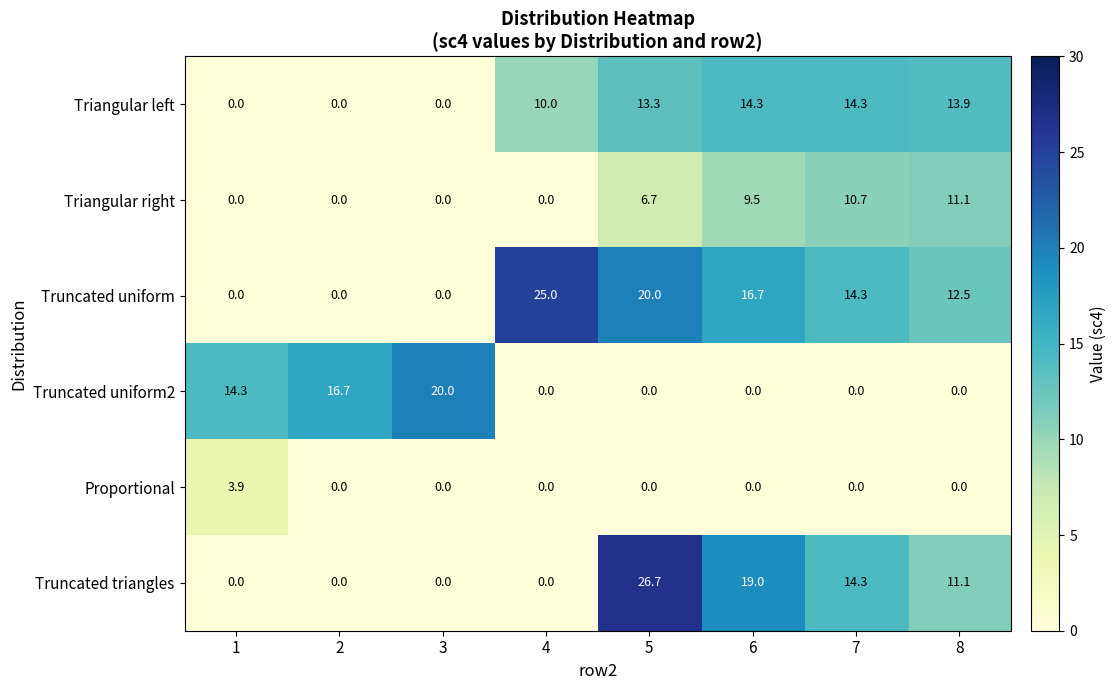

Where is Truncated uniform nearest to the value 12?

8